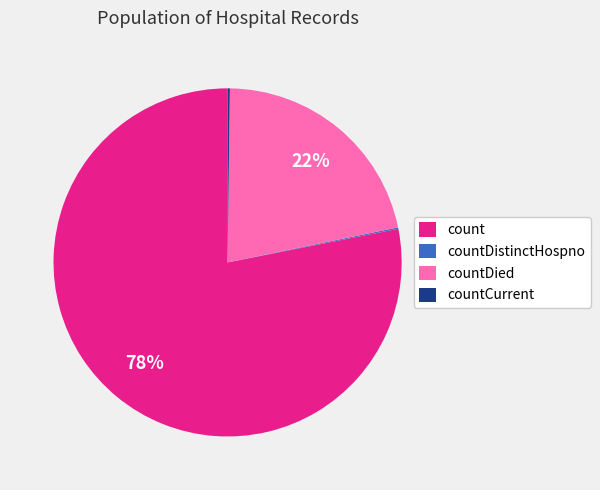

Is count the majority of the pie?

Yes